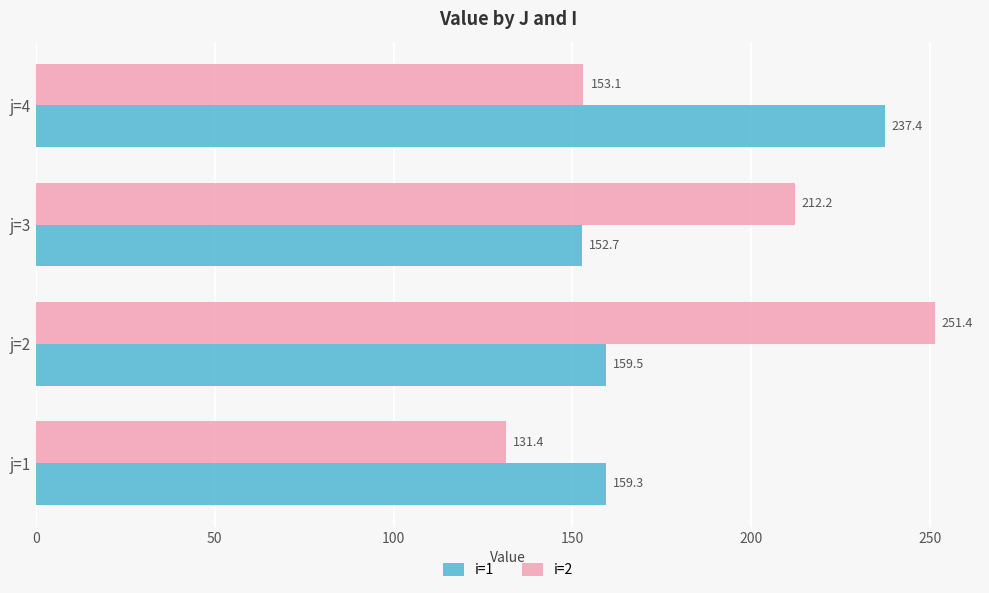

Which series has the widest spread of values?

i=2